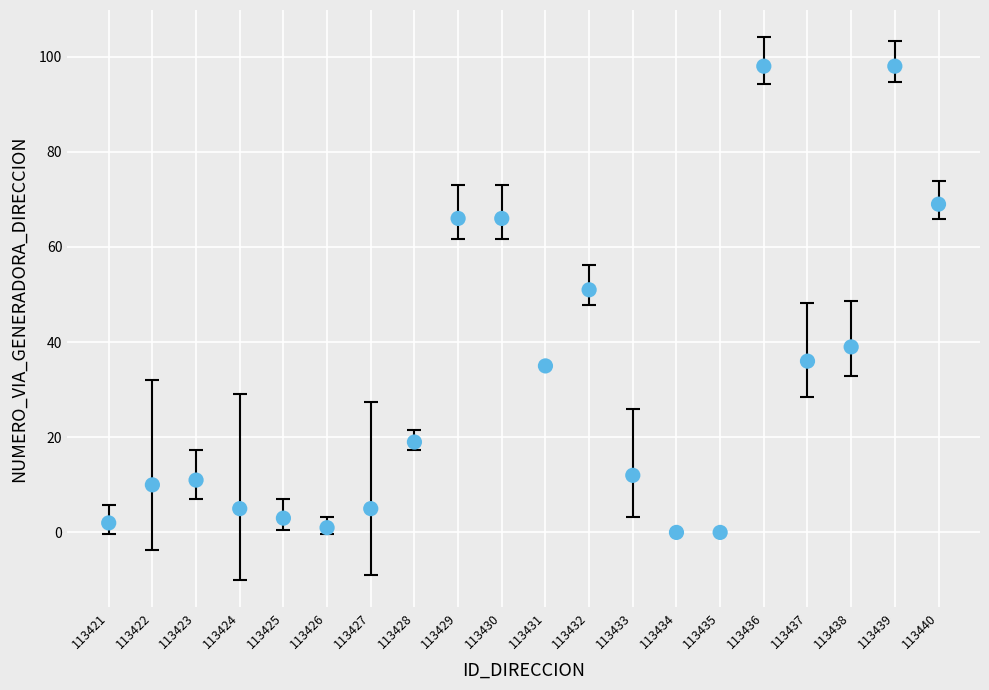

What is the range of Y values (max minus min)?

98